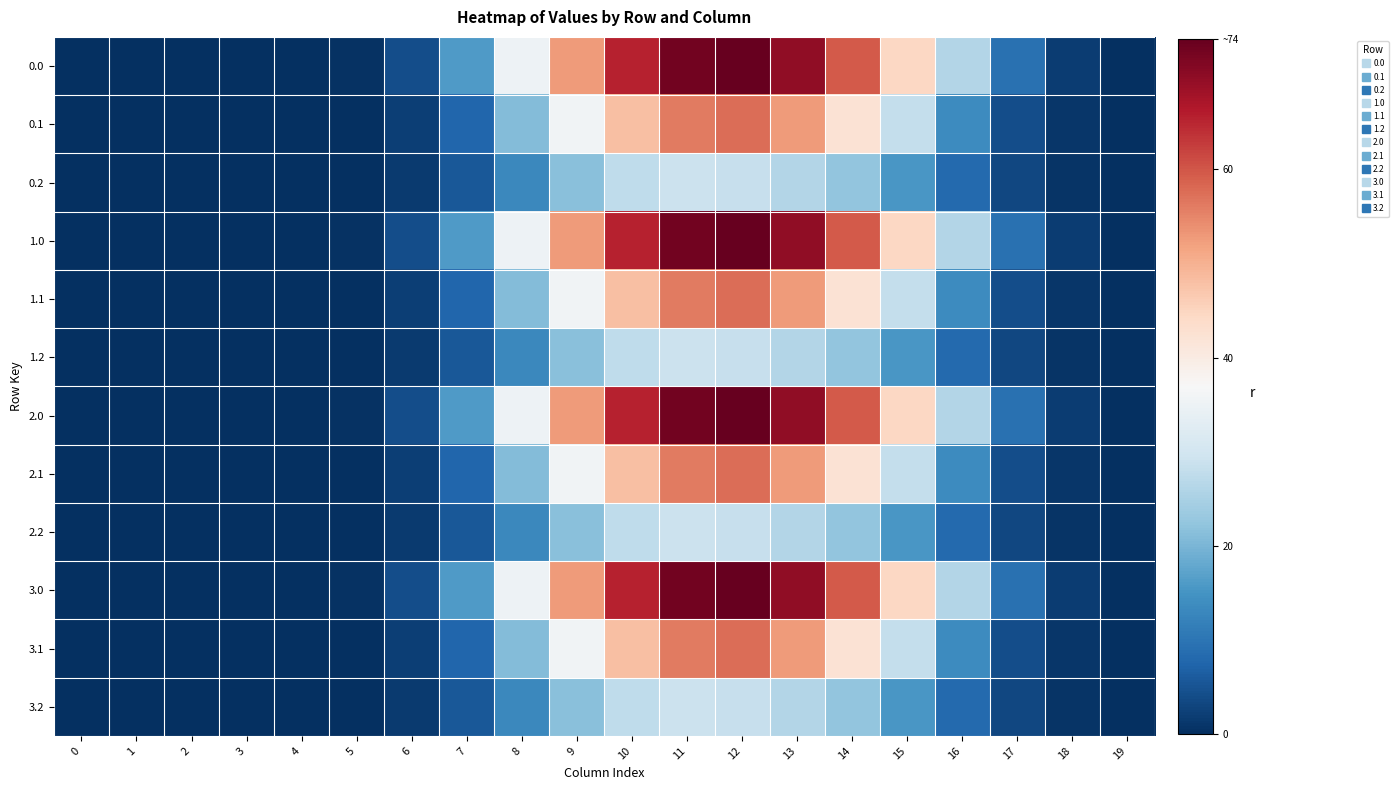

At how many categories does at least one series exceed 52?

6